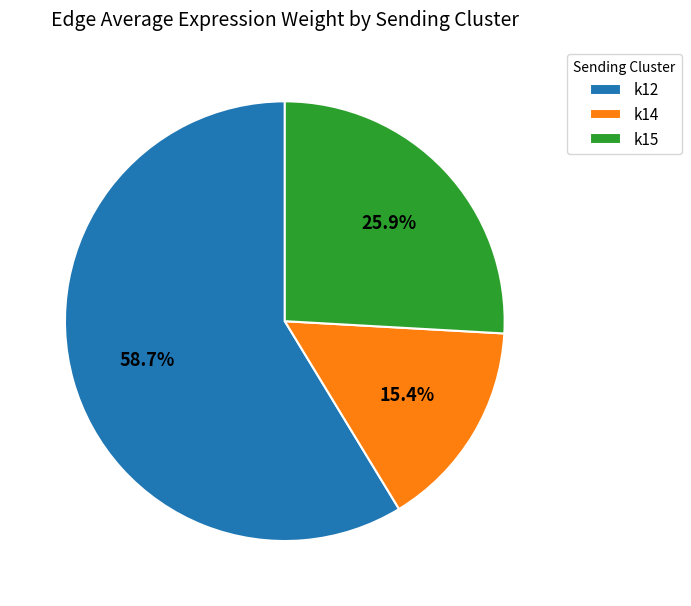

Approximately how many times larger is the value at k12 compared to k15?

2.3